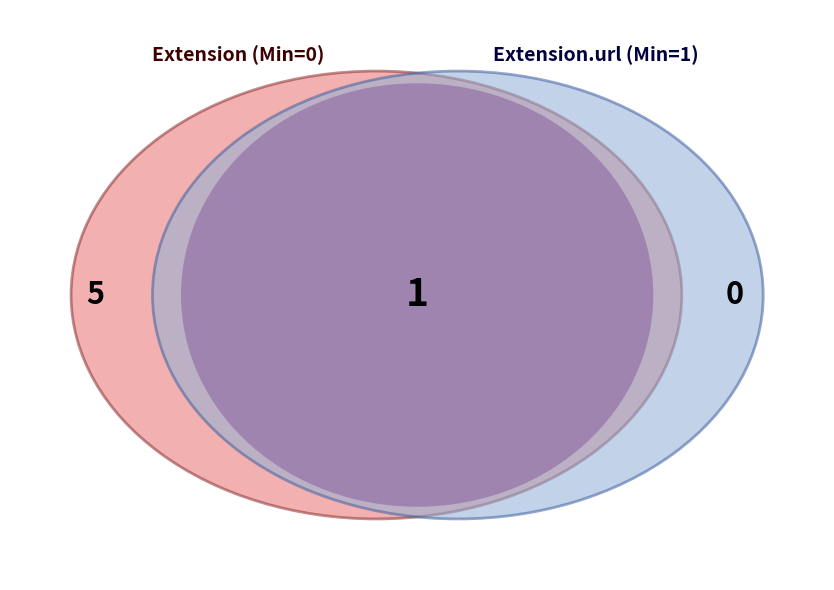

To the nearest percent, what portion does Extension.url represent?

100%